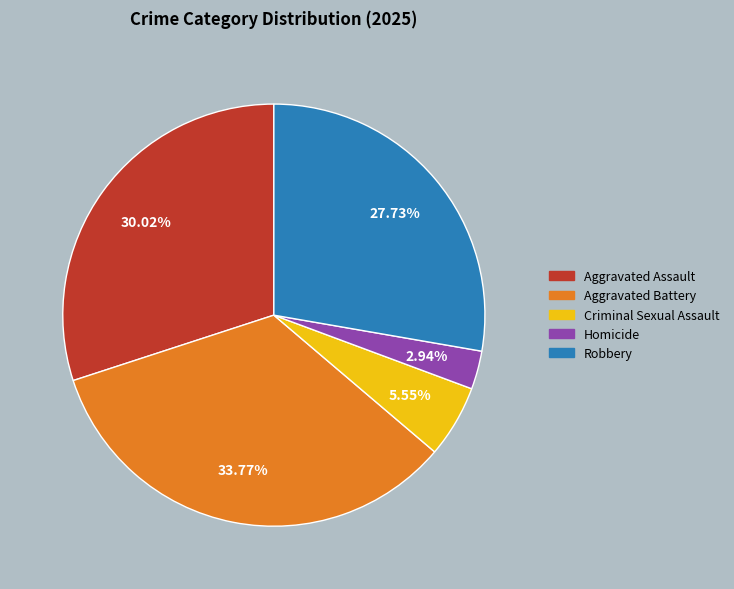

What portion of the pie excludes Criminal Sexual Assault?

94.5%